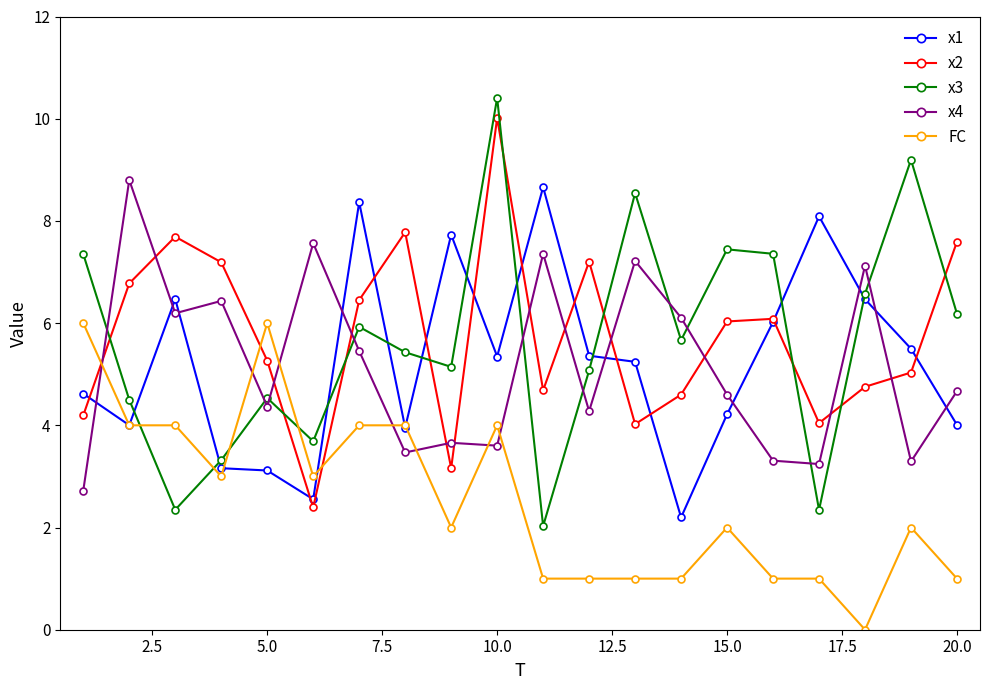

Which series has the widest spread of values?

x3